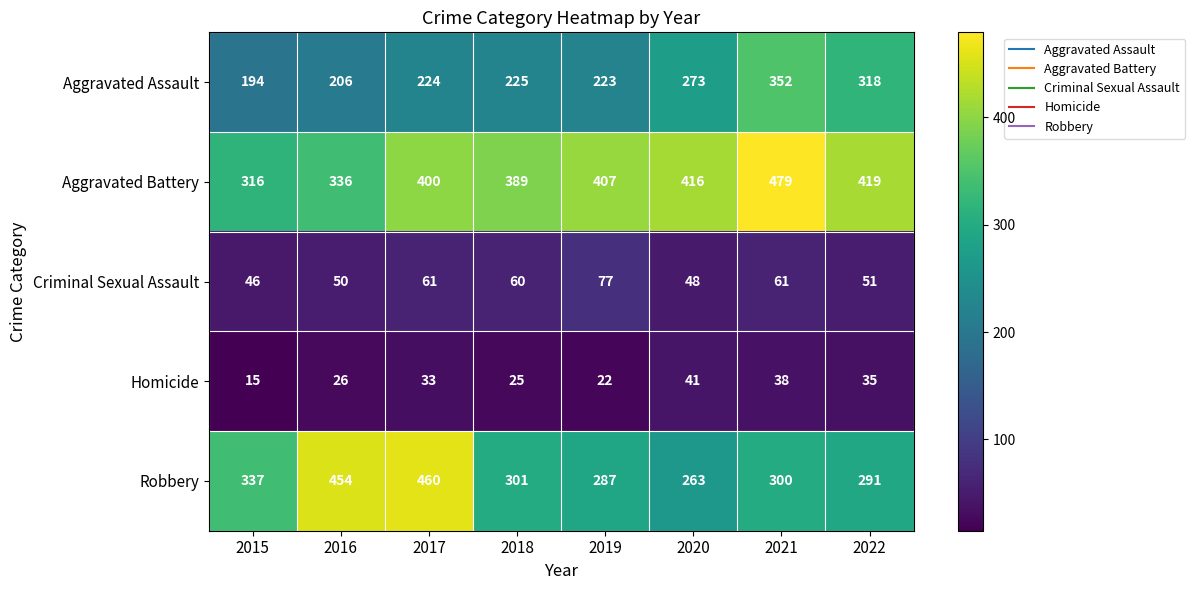

What is the average value of the Aggravated Battery series?

395